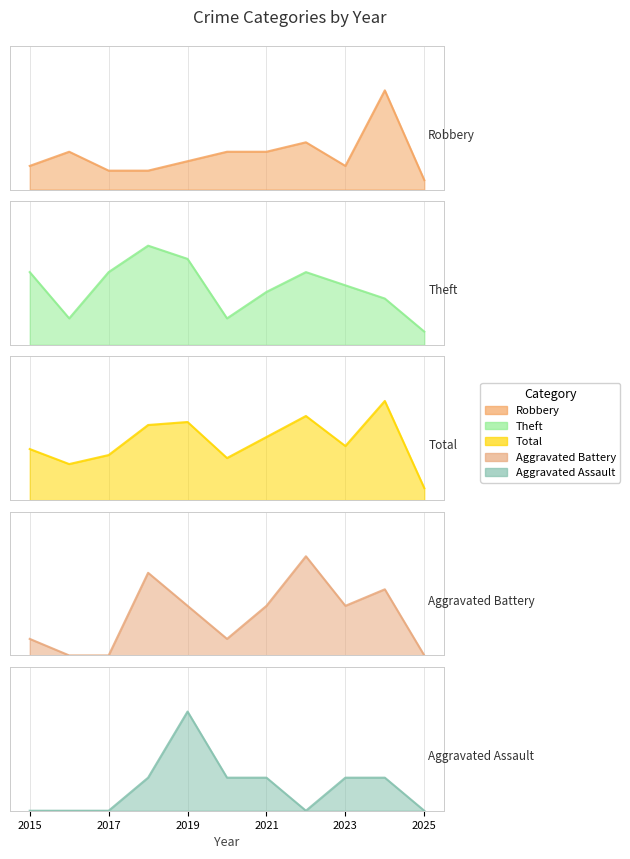

What is the maximum value shown in the chart?

33